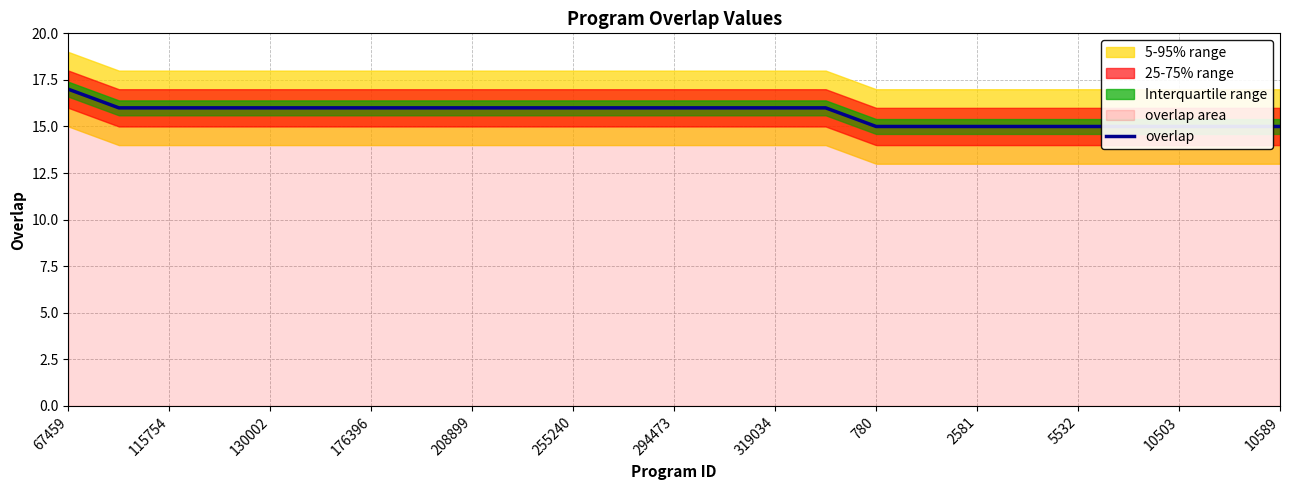

True or false: the data has more than 1 interior local peaks.

False